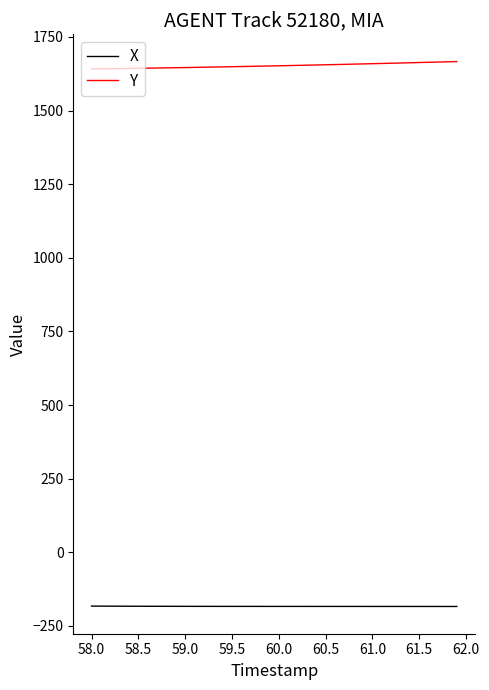

What is the difference between the maximum and minimum values in the X series?

1.3